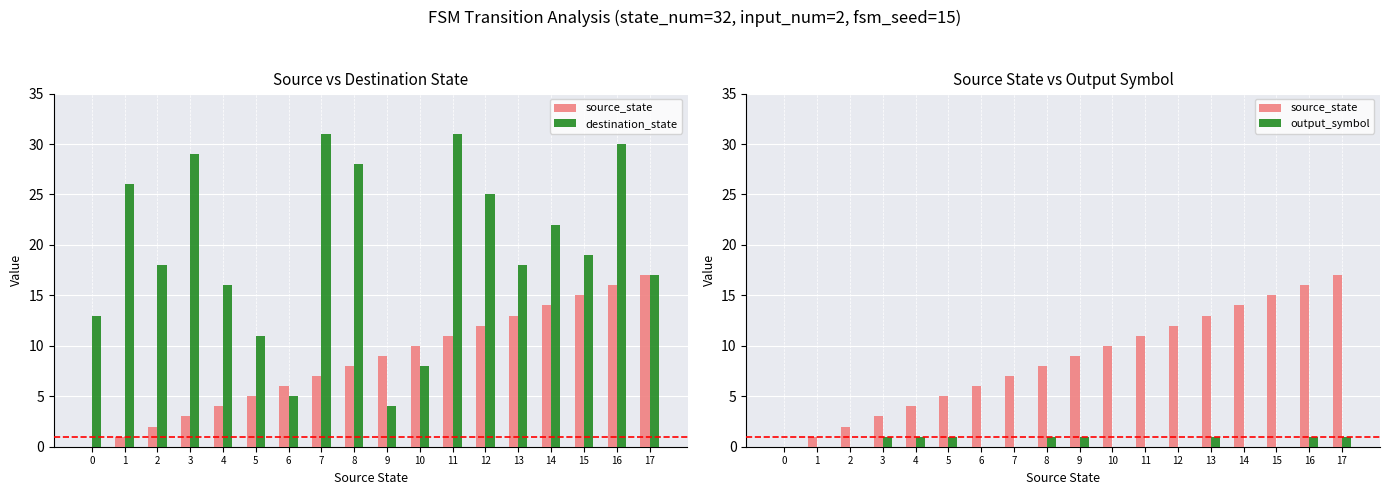

How many data points in source_state are above 9?

8